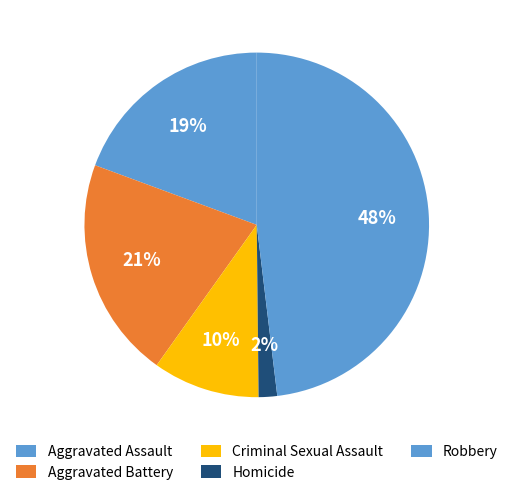

Which slice is the smallest?

Homicide